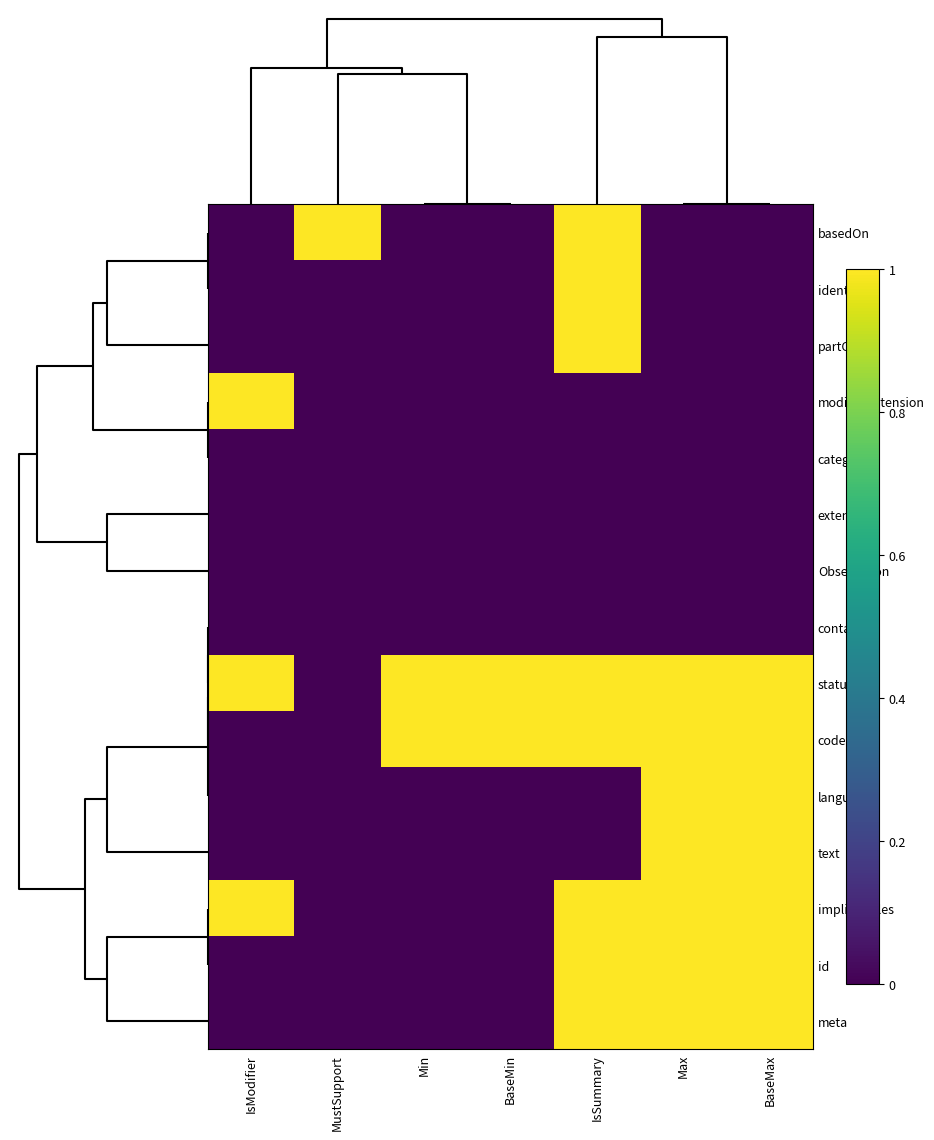

Reading left to right, what are all the values shown in this chart?

basedOn: IsModifier=0	MustSupport=1	Min=0	BaseMin=0	IsSummary=1	Max=0	BaseMax=0
identifier: IsModifier=0	MustSupport=0	Min=0	BaseMin=0	IsSummary=1	Max=0	BaseMax=0
partOf: IsModifier=0	MustSupport=0	Min=0	BaseMin=0	IsSummary=1	Max=0	BaseMax=0
modifierExtension: IsModifier=1	MustSupport=0	Min=0	BaseMin=0	IsSummary=0	Max=0	BaseMax=0
category: IsModifier=0	MustSupport=0	Min=0	BaseMin=0	IsSummary=0	Max=0	BaseMax=0
extension: IsModifier=0	MustSupport=0	Min=0	BaseMin=0	IsSummary=0	Max=0	BaseMax=0
Observation: IsModifier=0	MustSupport=0	Min=0	BaseMin=0	IsSummary=0	Max=0	BaseMax=0
contained: IsModifier=0	MustSupport=0	Min=0	BaseMin=0	IsSummary=0	Max=0	BaseMax=0
status: IsModifier=1	MustSupport=0	Min=1	BaseMin=1	IsSummary=1	Max=1	BaseMax=1
code: IsModifier=0	MustSupport=0	Min=1	BaseMin=1	IsSummary=1	Max=1	BaseMax=1
language: IsModifier=0	MustSupport=0	Min=0	BaseMin=0	IsSummary=0	Max=1	BaseMax=1
text: IsModifier=0	MustSupport=0	Min=0	BaseMin=0	IsSummary=0	Max=1	BaseMax=1
implicitRules: IsModifier=1	MustSupport=0	Min=0	BaseMin=0	IsSummary=1	Max=1	BaseMax=1
id: IsModifier=0	MustSupport=0	Min=0	BaseMin=0	IsSummary=1	Max=1	BaseMax=1
meta: IsModifier=0	MustSupport=0	Min=0	BaseMin=0	IsSummary=1	Max=1	BaseMax=1